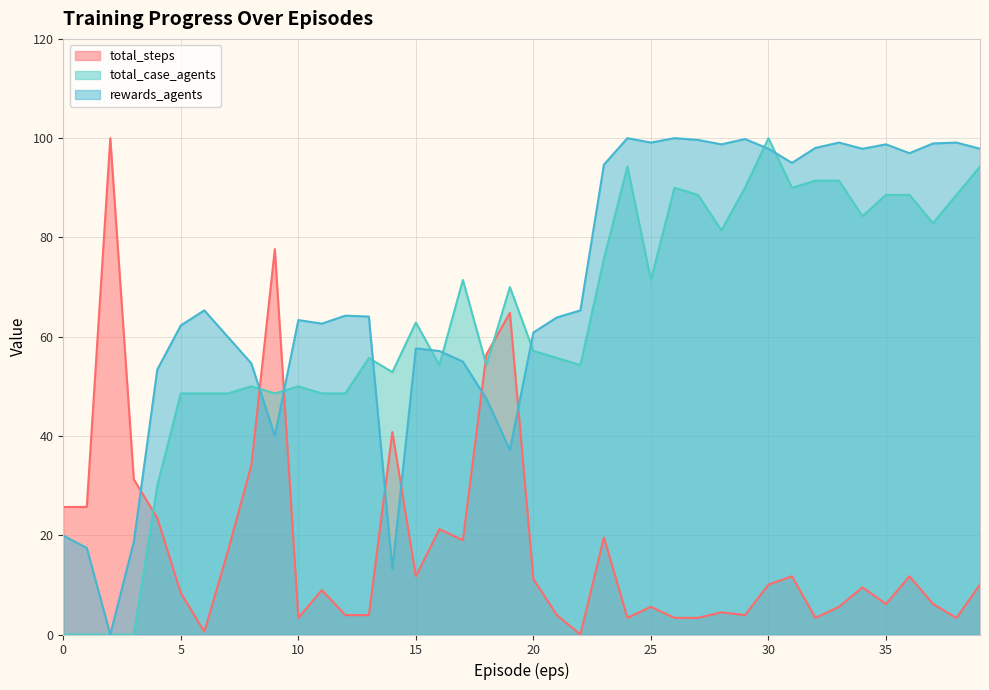

How many lines are shown in the chart?

3